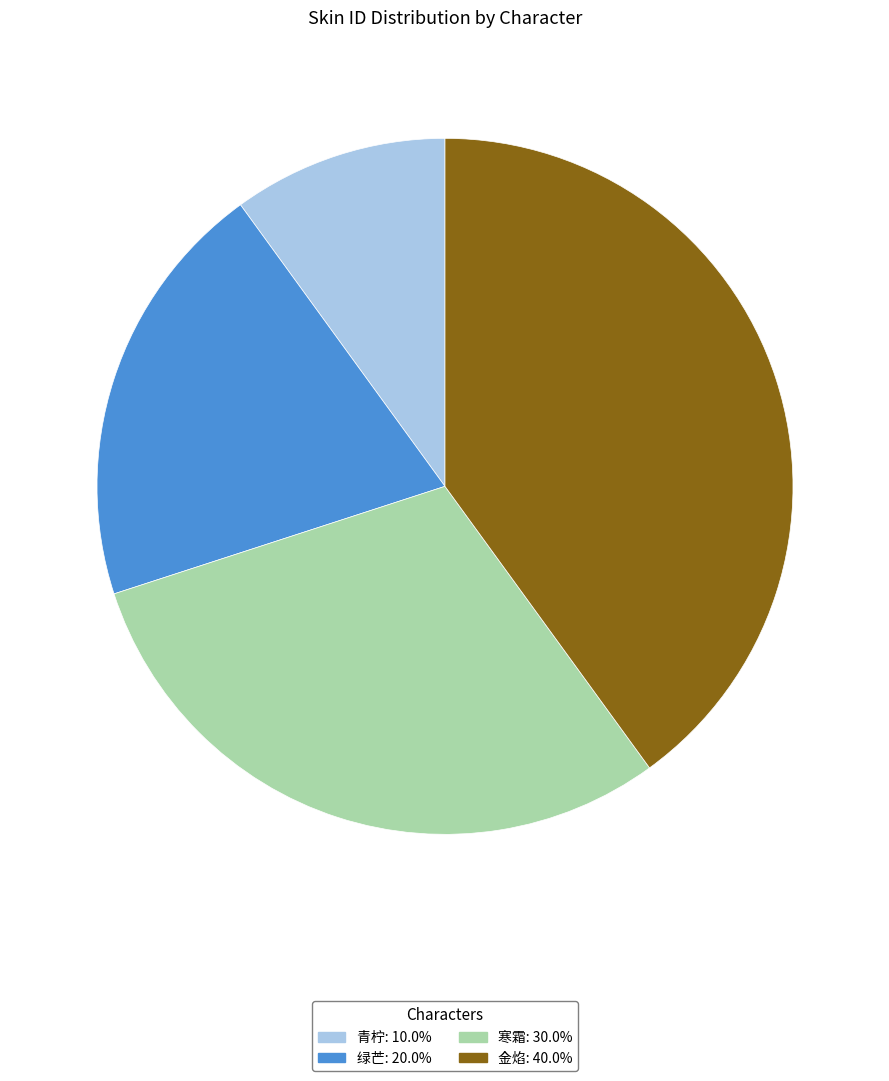

Rank the categories by value from lowest to highest.

青柠, 绿芒, 寒霜, 金焰